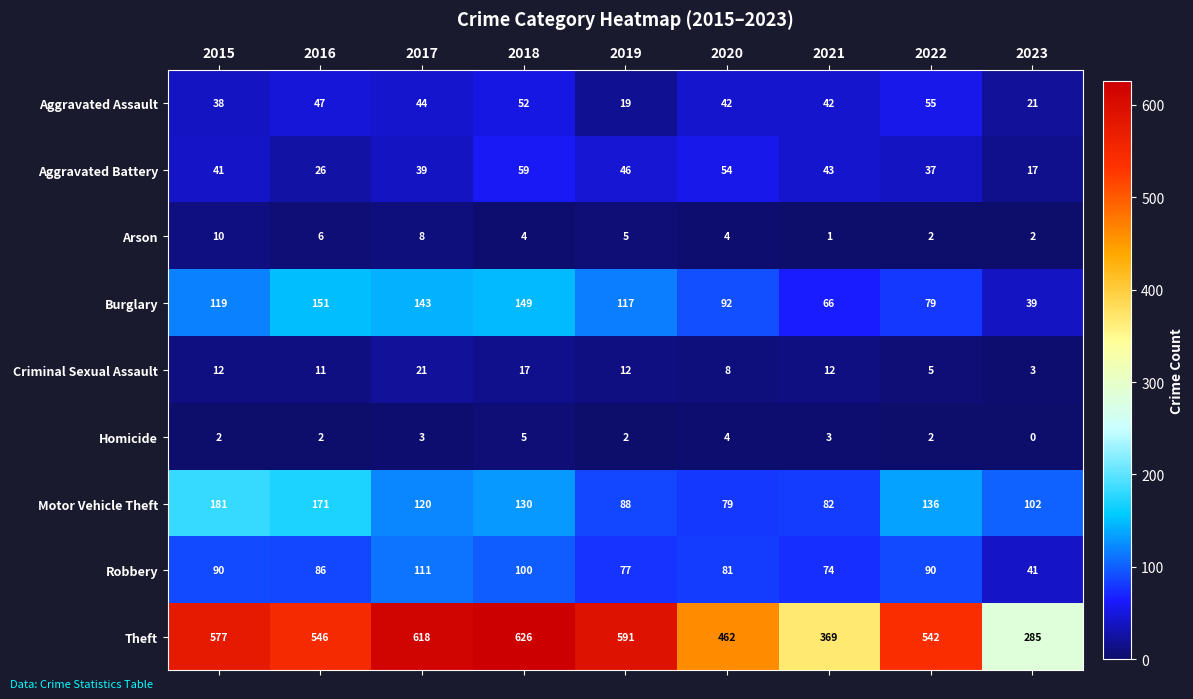

Count the number of categories in the chart.

9